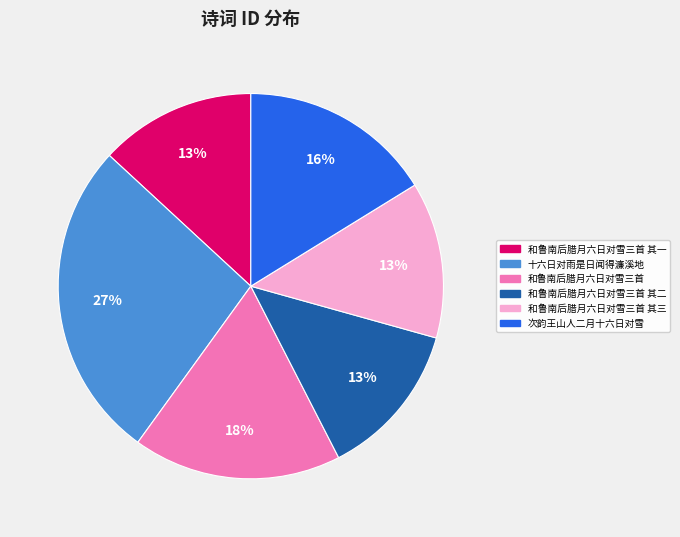

To the nearest percent, what portion does 十六日对雨是日闻得濂溪地 represent?

27%